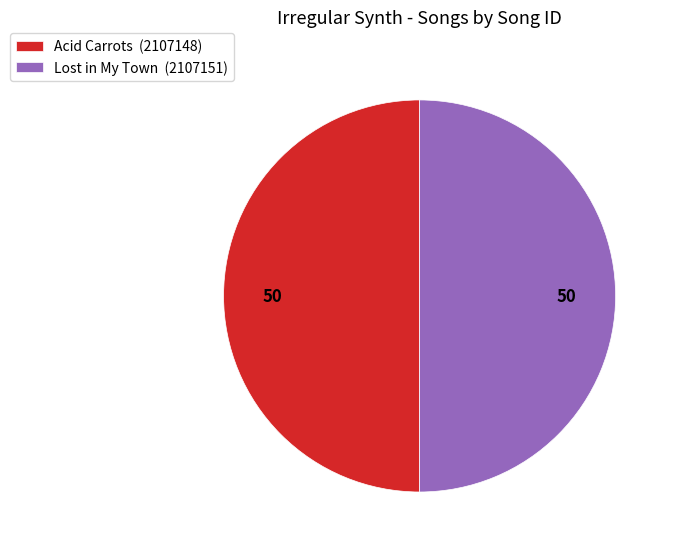

What is the ratio of the value at Lost in My Town (2107151) to the value at Acid Carrots (2107148)?

1.0